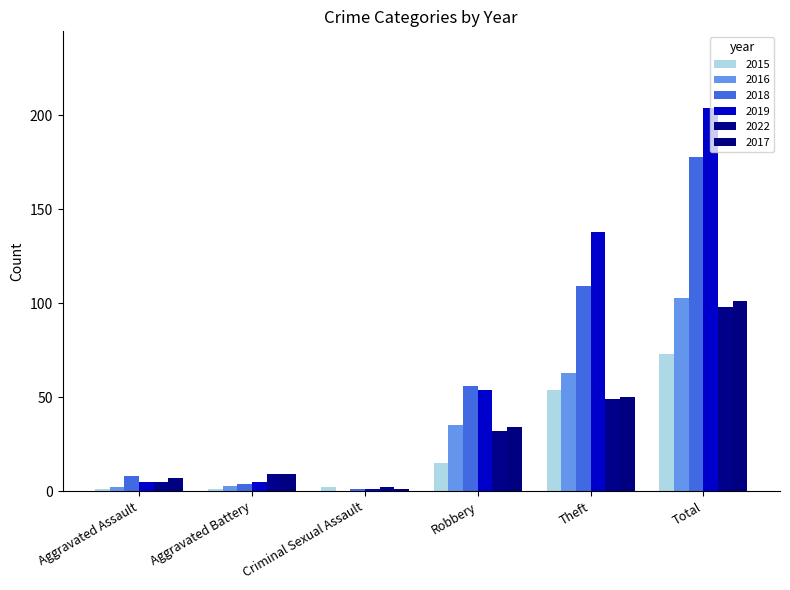

Are the bars horizontal?

No